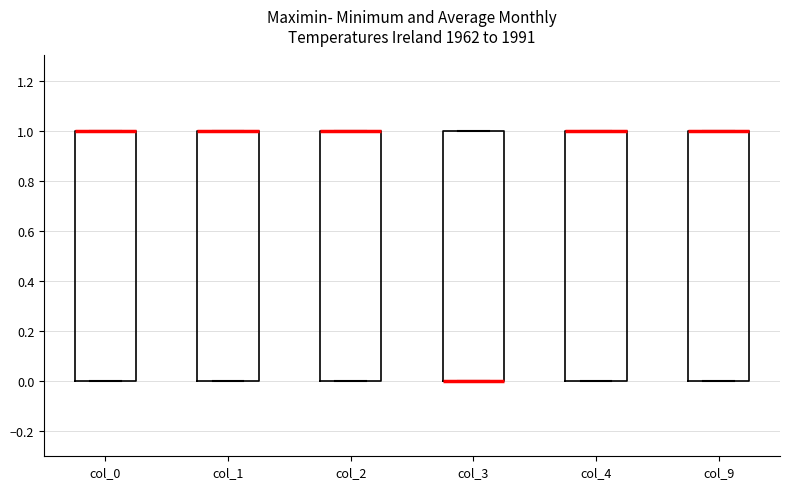

Reading left to right, read every box against the y-axis: the position of its median line, the range the box covers, and the ends of its whiskers. The values are not printed on the chart, so give them approximately, as read against the axis.

col_0: median 1 (drawn on the box's upper edge), box 0 to 1, whiskers 0 to 1
col_1: median 1 (drawn on the box's upper edge), box 0 to 1, whiskers 0 to 1
col_2: median 1 (drawn on the box's upper edge), box 0 to 1, whiskers 0 to 1
col_3: median 0 (drawn on the box's lower edge), box 0 to 1, whiskers 0 to 1
col_4: median 1 (drawn on the box's upper edge), box 0 to 1, whiskers 0 to 1
col_9: median 1 (drawn on the box's upper edge), box 0 to 1, whiskers 0 to 1